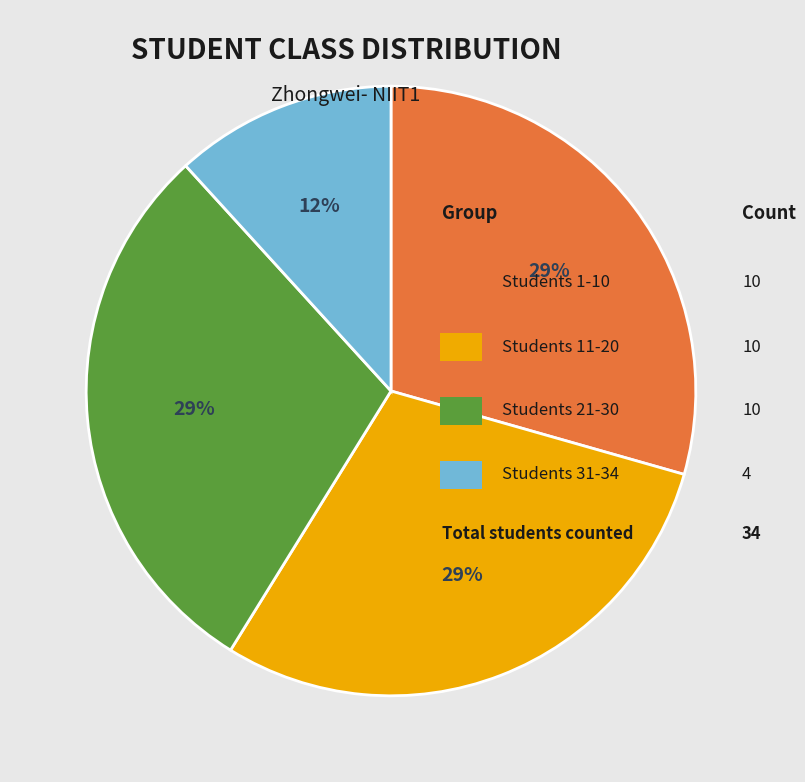

Is there any slice that represents more than half of the pie?

No